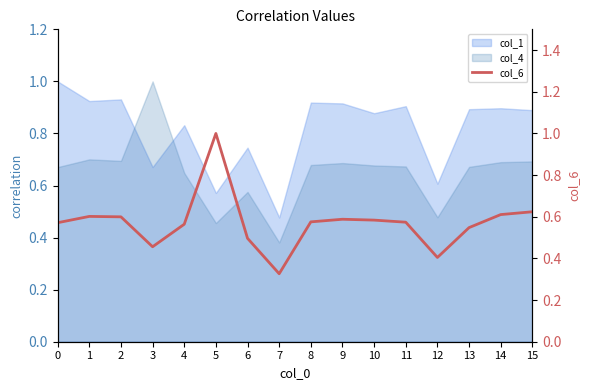

True or false: the data shows 0.6 at 5.

False